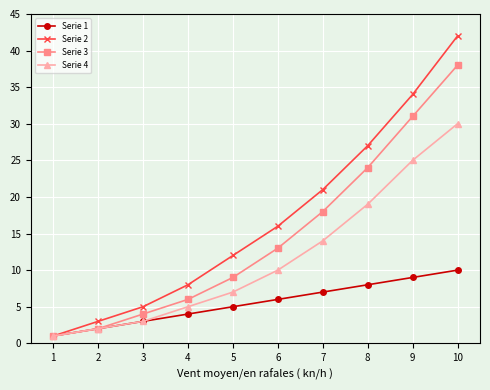

At which category is the sum across all series the highest?

10